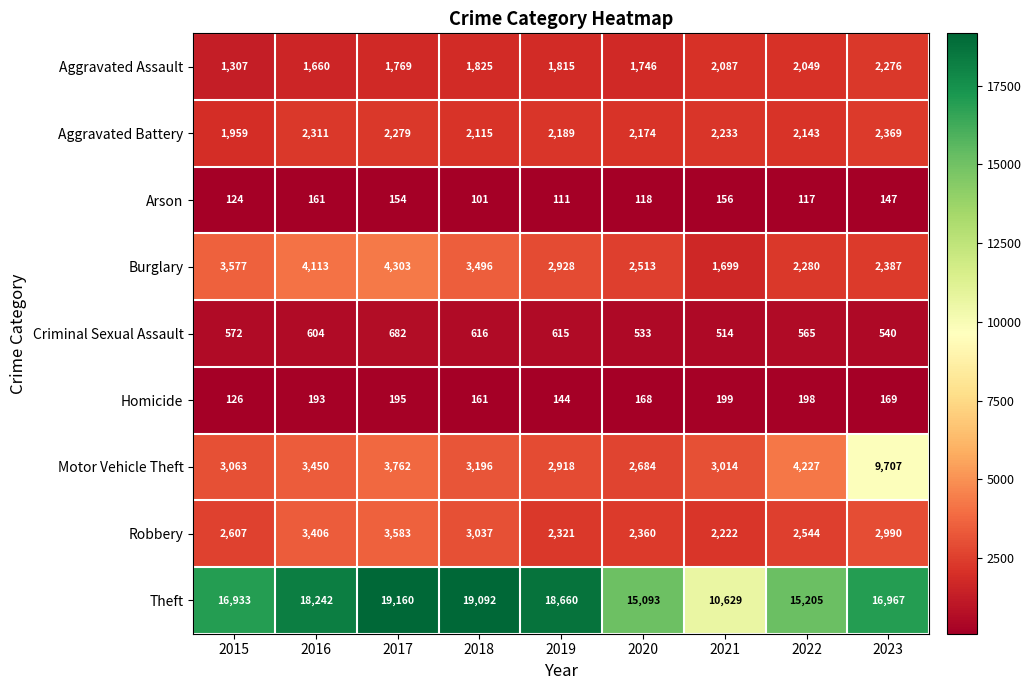

At which label does Aggravated Battery first exceed 2189?

2016